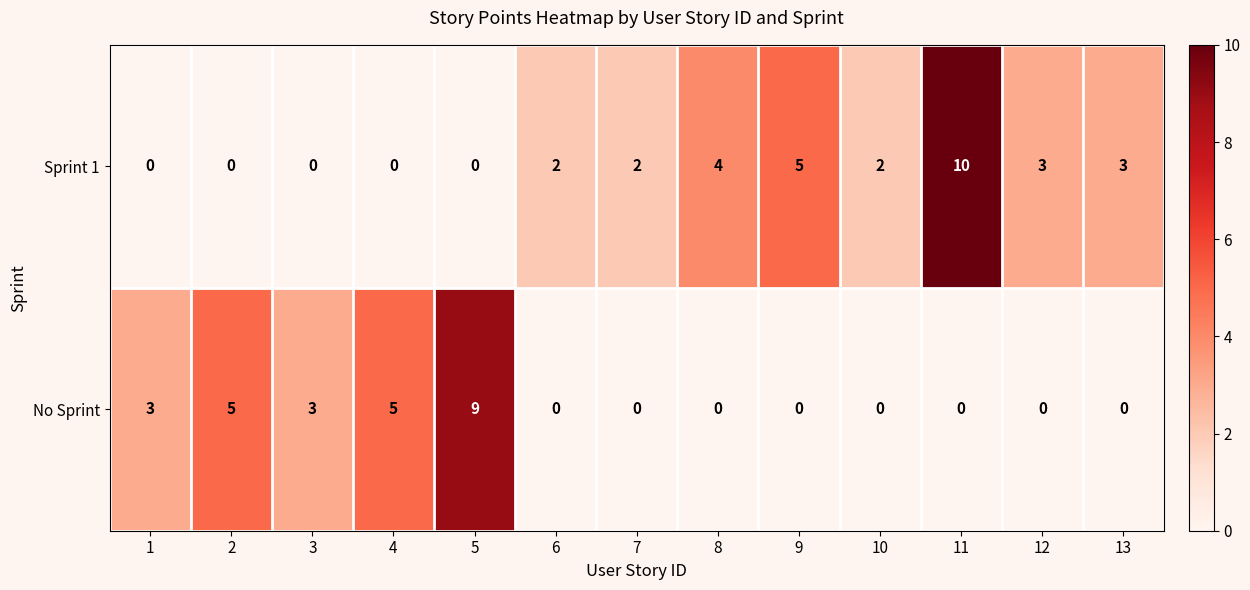

Which category has the highest value in the No Sprint series?

5